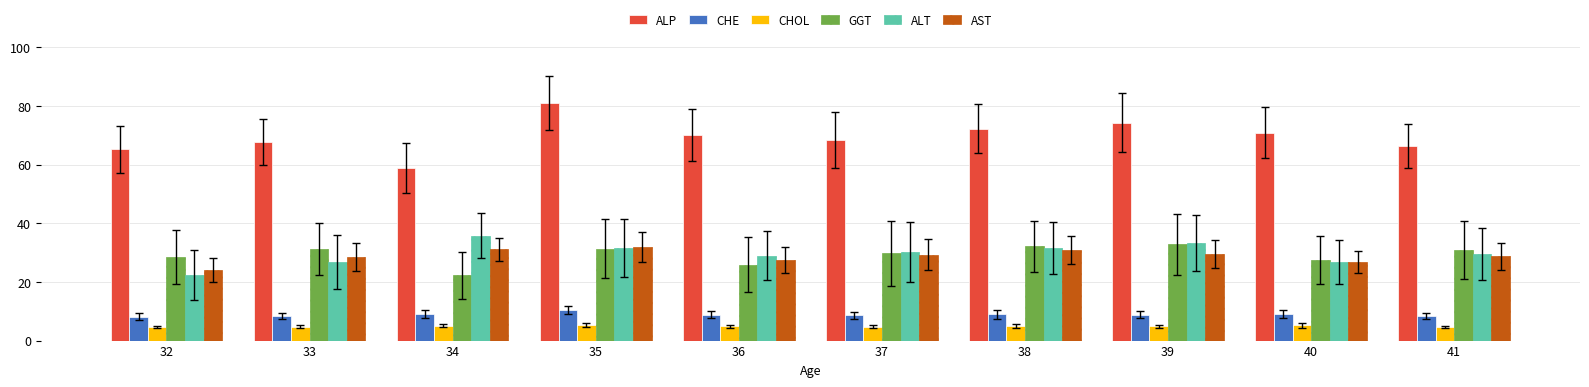

Rank the series by their maximum value, from lowest to highest.

CHOL, CHE, AST, GGT, ALT, ALP